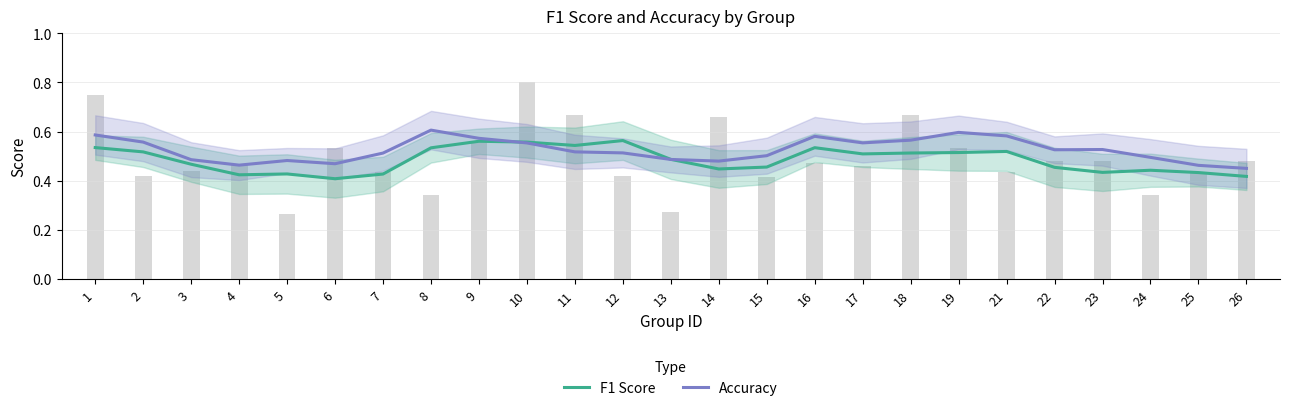

Rank the categories by F1 Score value from lowest to highest.

6, 26, 4, 7, 5, 25, 23, 24, 14, 22, 15, 3, 13, 17, 18, 19, 2, 21, 8, 16, 1, 11, 10, 9, 12